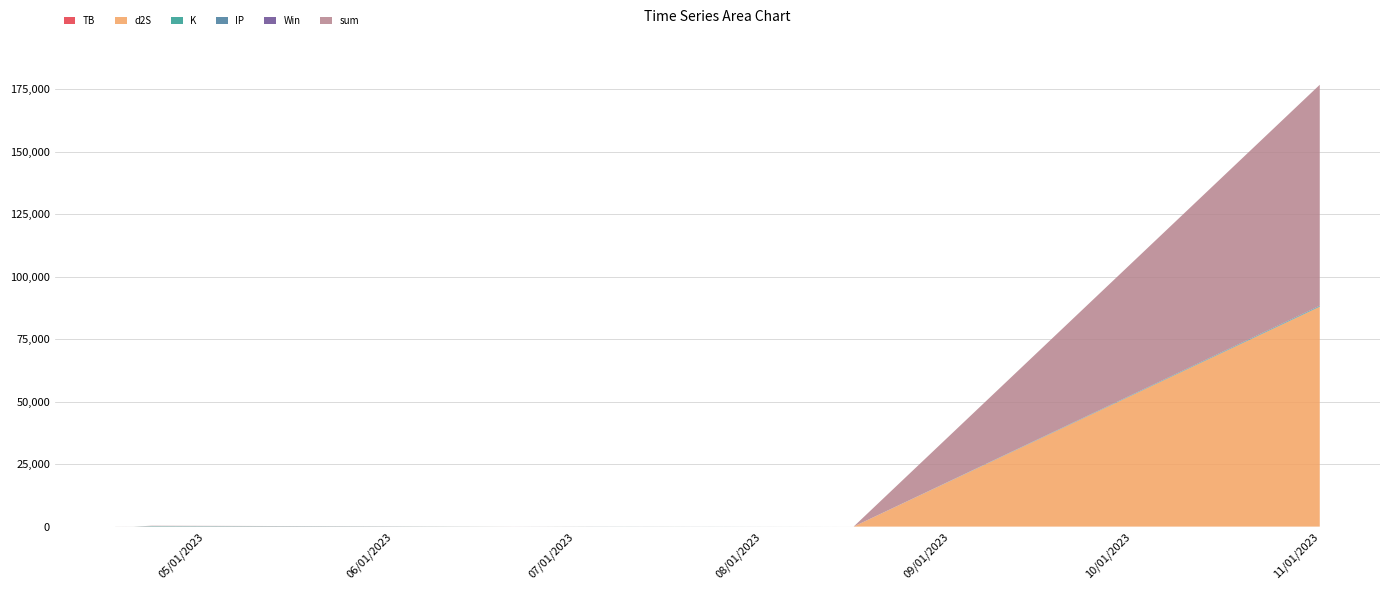

Reading right to left, what are all the values shown in this chart?

TB: 2023-11-01=1.5	2023-08-16=0.2	2023-07-04=1.5	2023-06-21=3.2	2023-04-22=0.2	2023-04-19=3.2	2023-04-16=1.5
d2S: 2023-11-01=87981.1	2023-08-16=0.3	2023-07-04=1.7	2023-06-21=1.7	2023-04-22=9.2	2023-04-19=1.7	2023-04-16=1.7
K: 2023-11-01=157.8	2023-08-16=0.7	2023-07-04=17.0	2023-06-21=0.7	2023-04-22=157.8	2023-04-19=3.1	2023-04-16=0.7
IP: 2023-11-01=247.0	2023-08-16=0.5	2023-07-04=6.5	2023-06-21=6.5	2023-04-22=6.5	2023-04-19=0.5	2023-04-16=6.5
Win: 2023-11-01=1.0	2023-08-16=0.0	2023-07-04=1.0	2023-06-21=1.0	2023-04-22=1.0	2023-04-19=1.0	2023-04-16=1.0
sum: 2023-11-01=88387.4	2023-08-16=1.7	2023-07-04=26.6	2023-06-21=12.0	2023-04-22=173.7	2023-04-19=8.4	2023-04-16=10.4